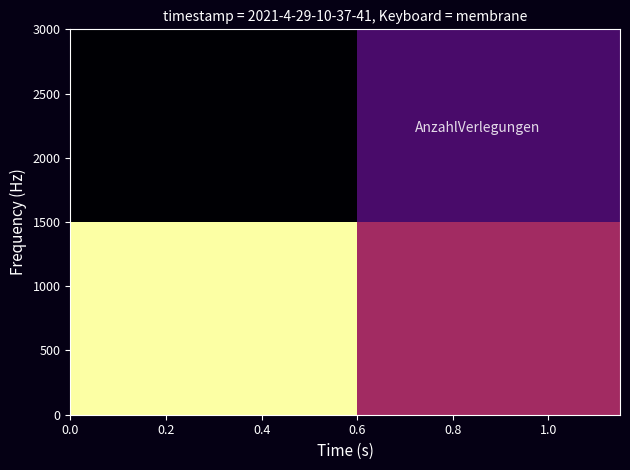

Reading left to right, transcribe all the data shown in this chart.

row_0: 0.0=1.0	0.2=0.4
row_1: 0.0=0.0	0.2=0.2